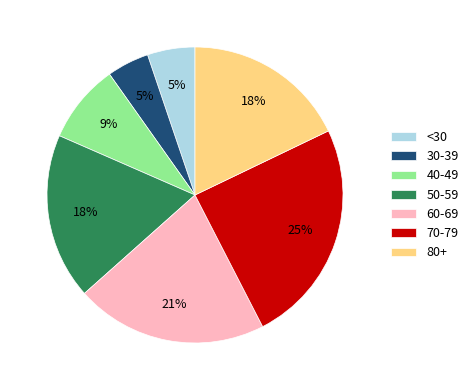

Which slice is the largest?

70-79